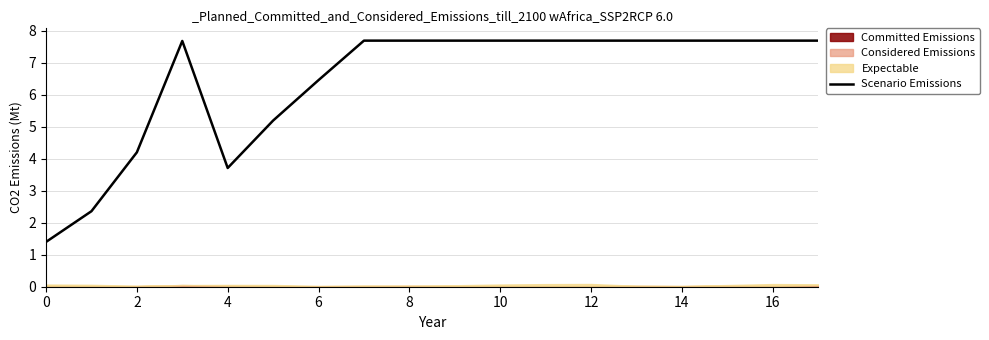

Reading right to left, list all the values displayed in this chart.

7.7	7.7	7.7	7.7	7.7	7.7	7.7	7.7	7.7	7.7	7.7	6.5	5.2	3.7	7.7	4.2	2.4	1.4